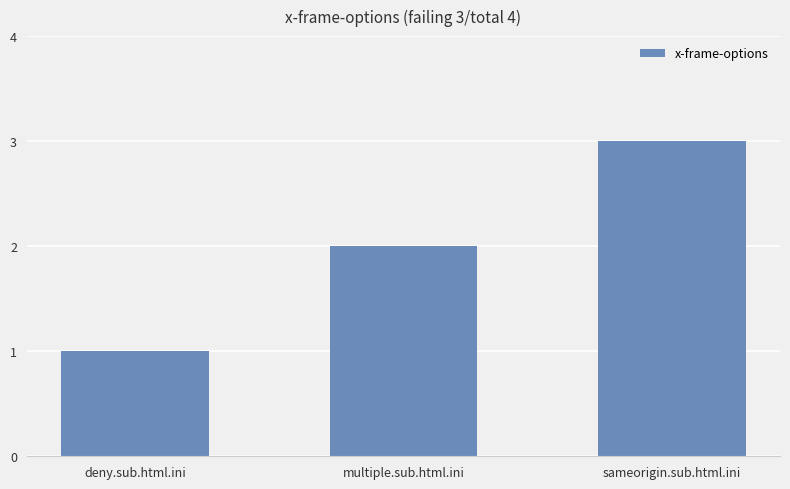

True or false: the data shows 3 at sameorigin.sub.html.ini.

True